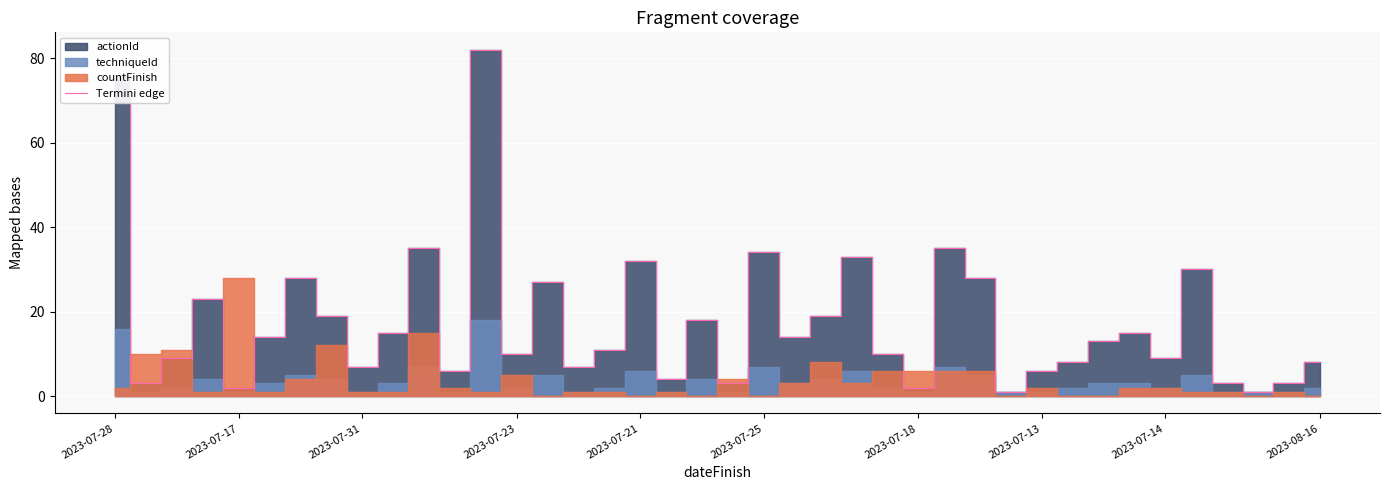

How many lines are shown in the chart?

1